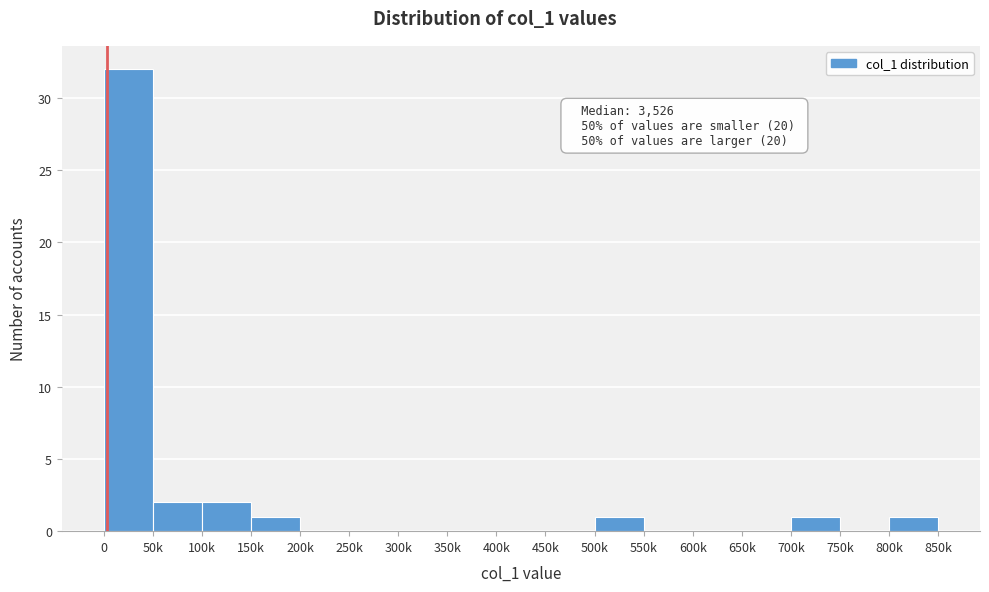

Reading right to left, extract all data points from this chart.

800k=1	750k=0	700k=1	650k=0	600k=0	550k=0	500k=1	450k=0	400k=0	350k=0	300k=0	250k=0	200k=0	150k=1	100k=2	50k=2	0=32